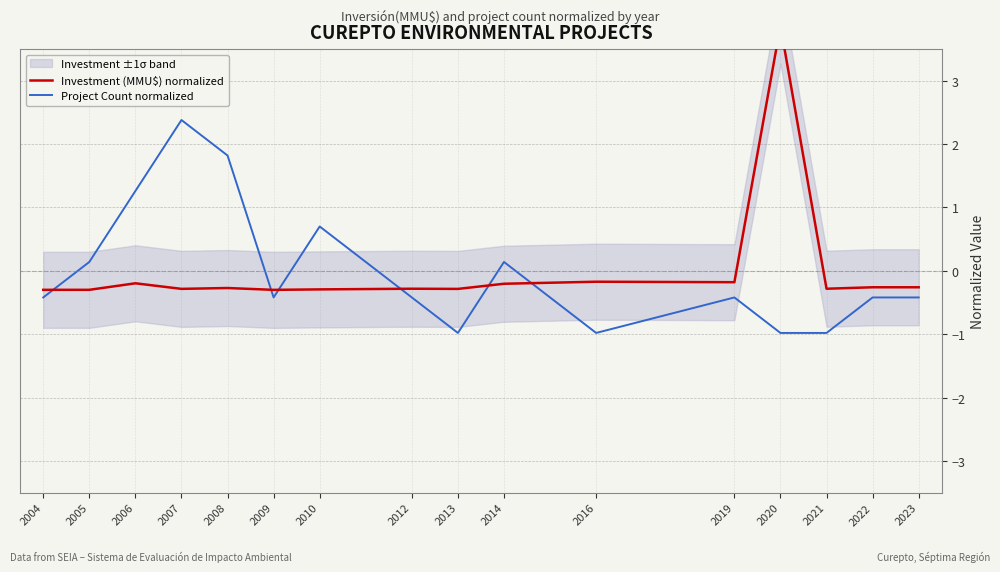

At 2008, list the series in order from smallest to largest.

Investment (MMU$) normalized, Project Count normalized